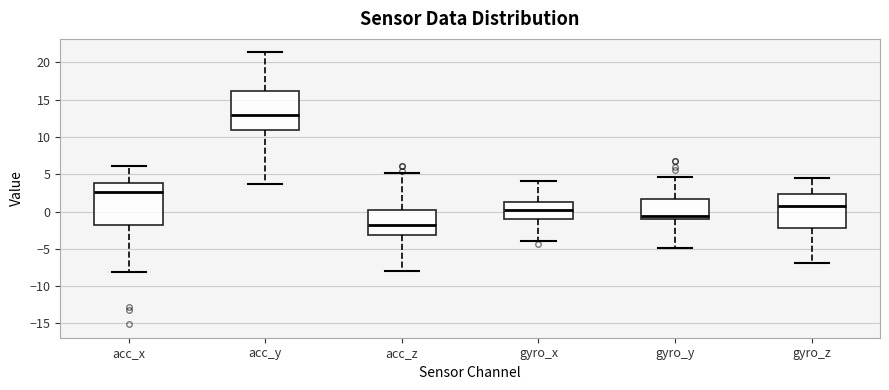

Reading left to right, read every box against the y-axis: the position of its median line, the range the box covers, and the ends of its whiskers. The values are not printed on the chart, so give them approximately, as read against the axis.

acc_x: median 2.5, box -2.0 to 4.0, whiskers -8.0 to 6.0
acc_y: median 13.0, box 11.0 to 16.0, whiskers 4.0 to 21.5
acc_z: median -2.0, box -3.0 to 0.0, whiskers -8.0 to 5.0
gyro_x: median 0.0, box -1.0 to 1.5, whiskers -4.0 to 4.0
gyro_y: median -0.5, box -1.0 to 1.5, whiskers -5.0 to 4.5
gyro_z: median 1.0, box -2.0 to 2.5, whiskers -7.0 to 4.5